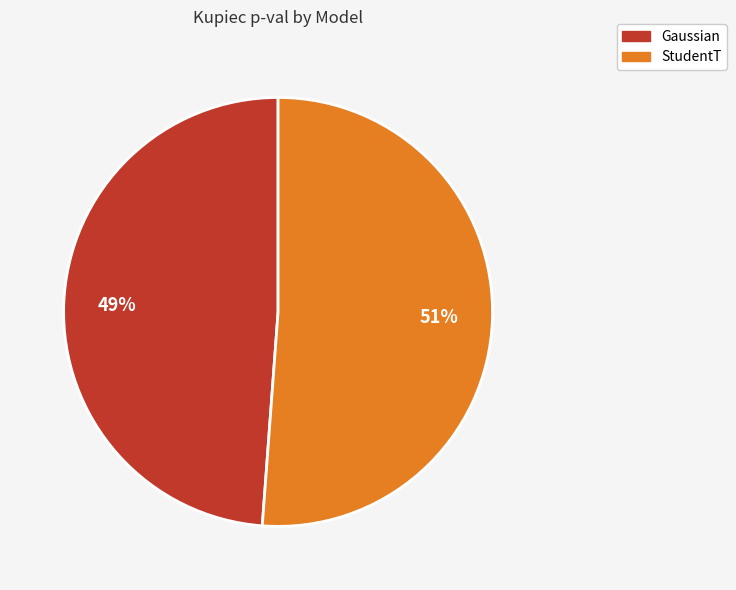

To the nearest percent, what portion does Gaussian represent?

49%